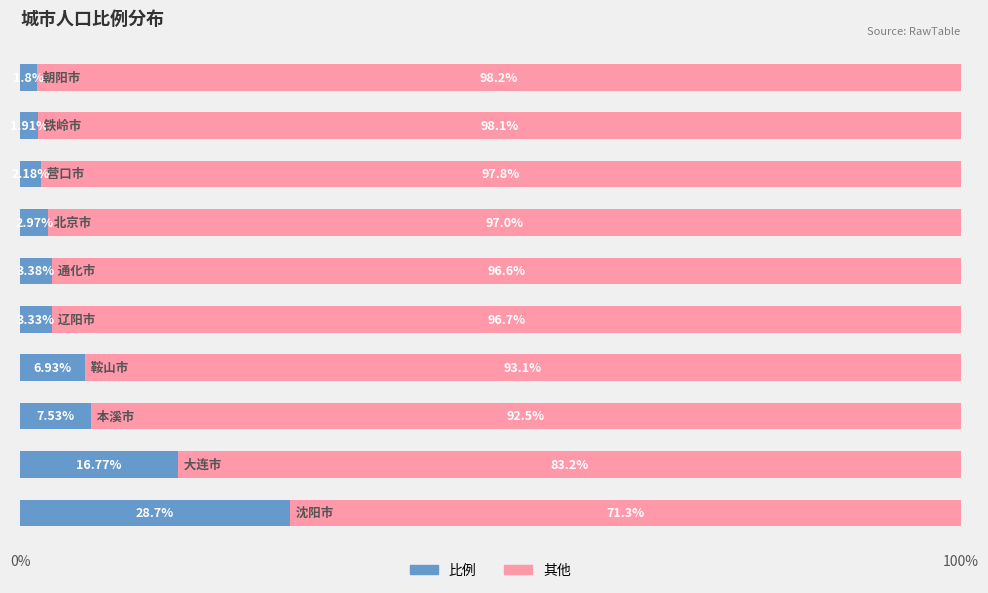

How many data points in 比例 are less than 3?

4